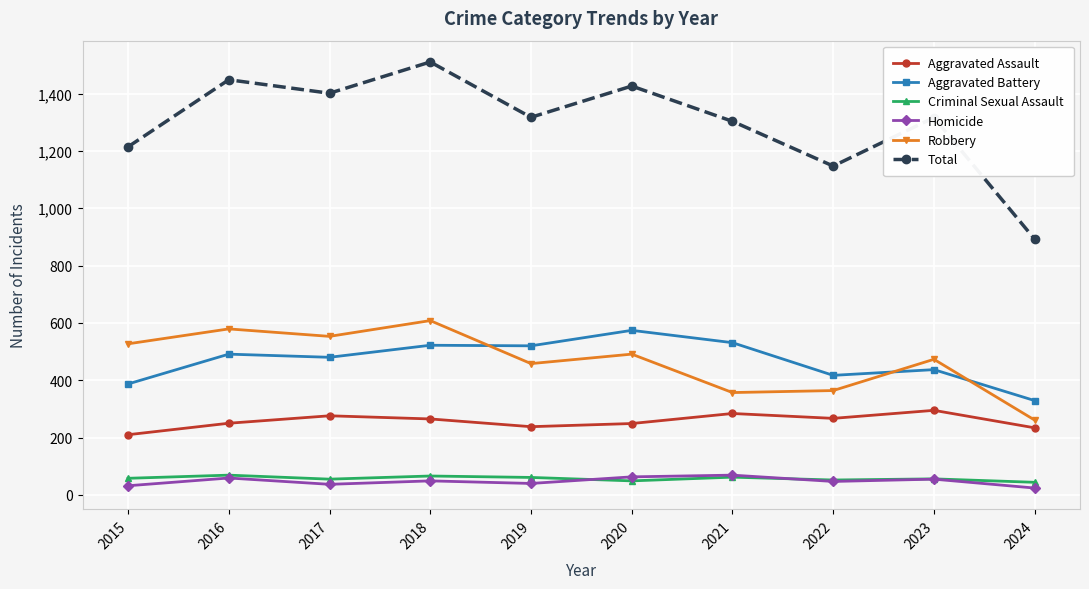

The Total series shows 293 at 2017. True or false?

False